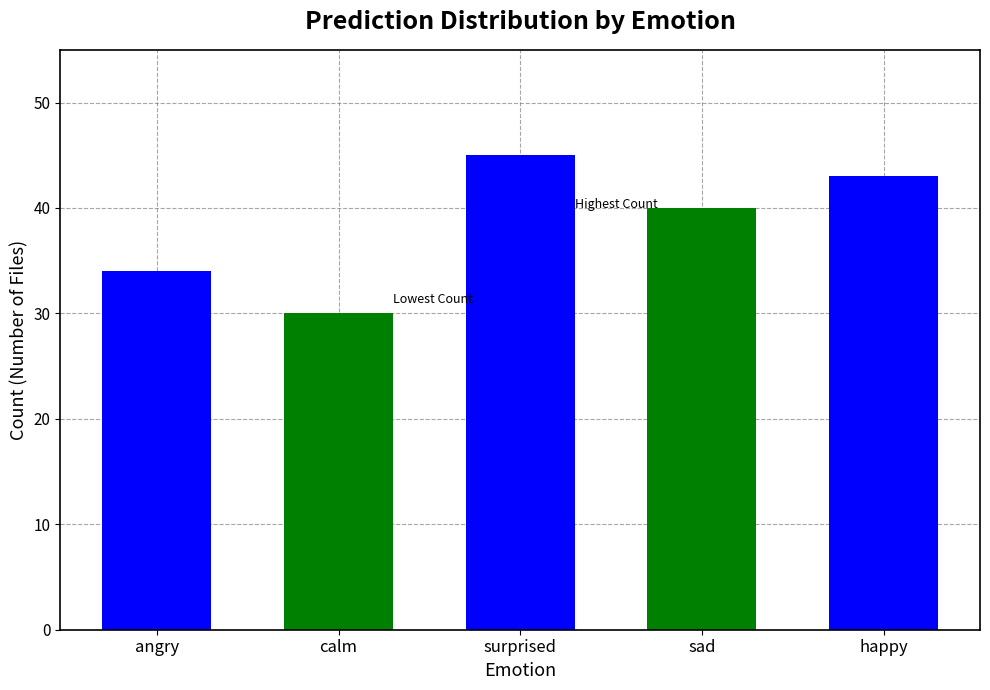

Rank the categories by value from lowest to highest.

calm, angry, sad, happy, surprised